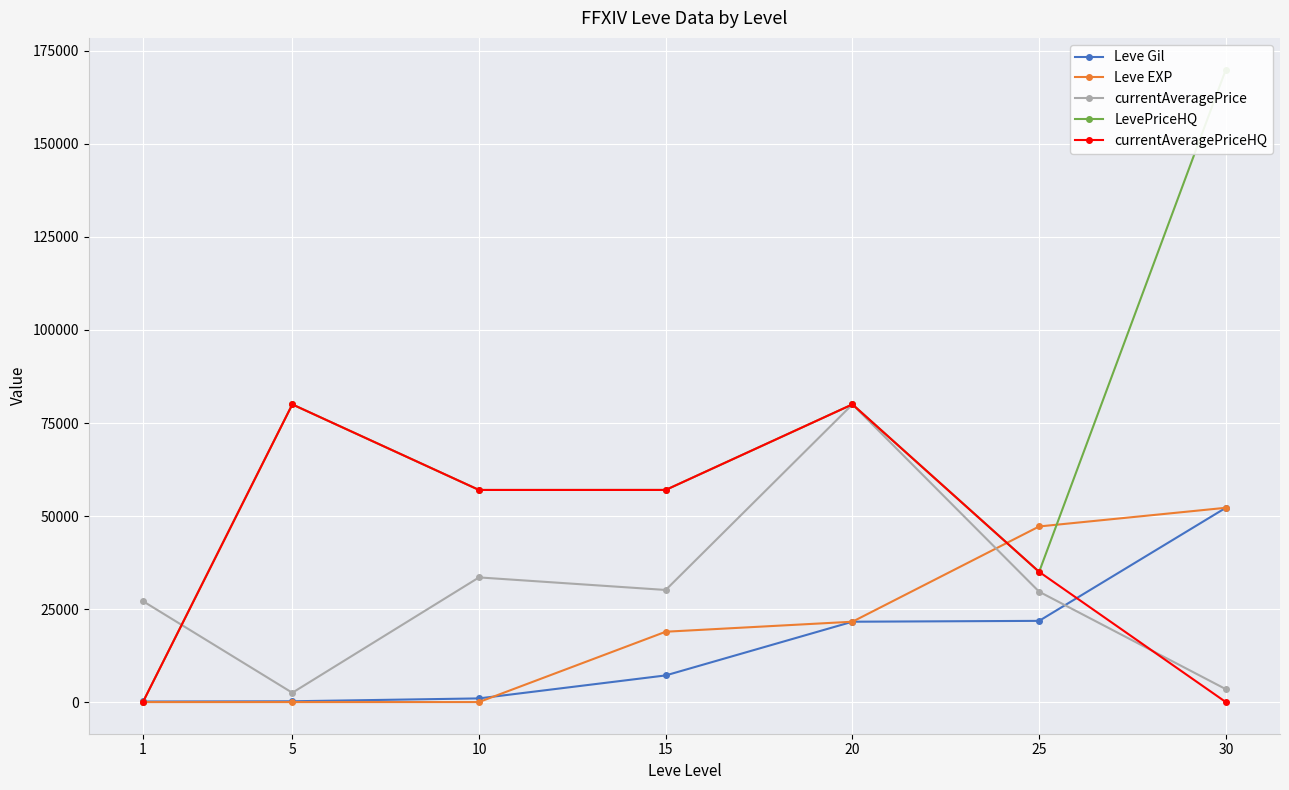

What is the approximate value of Leve Gil at 10?

990